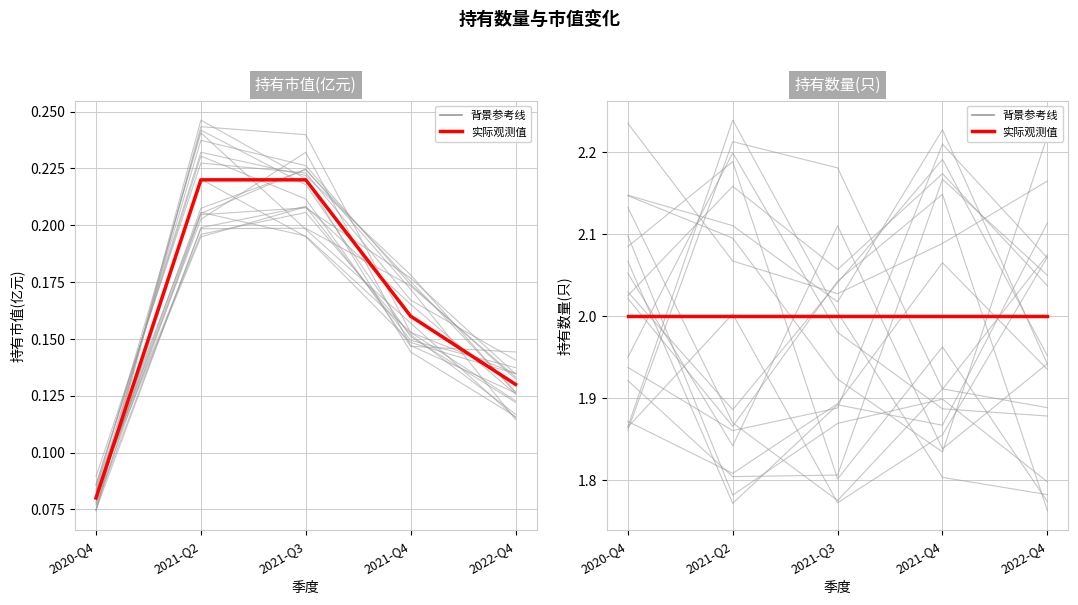

At which category is the sum across all series the highest?

2021-Q2